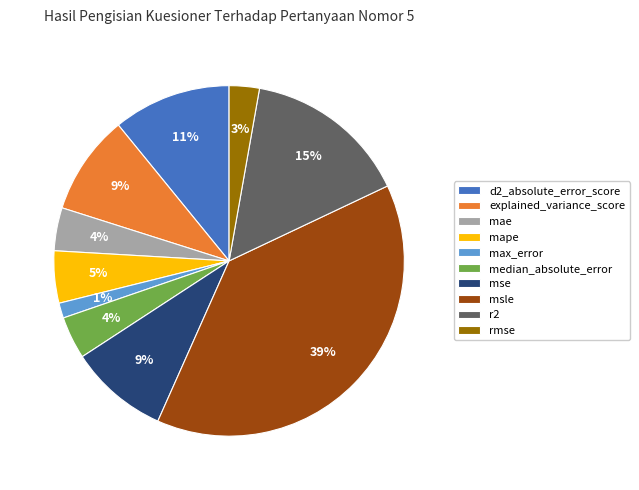

Which category has the smallest portion of the pie?

max_error